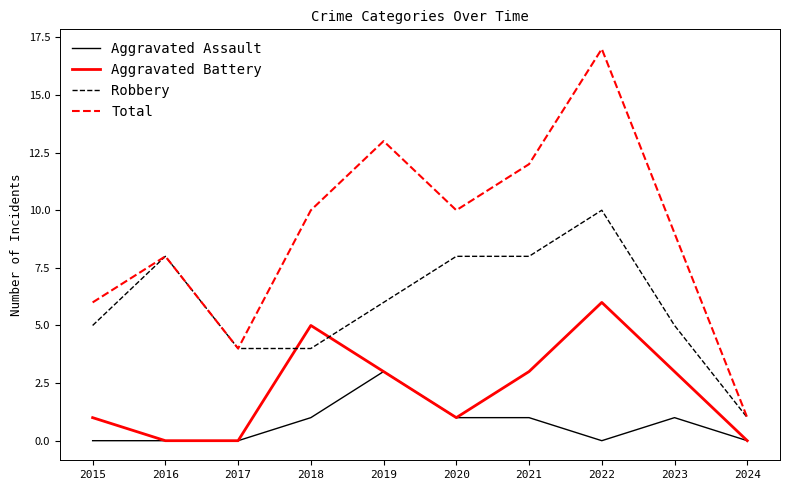

True or false: Robbery and Aggravated Battery cross at least once.

True